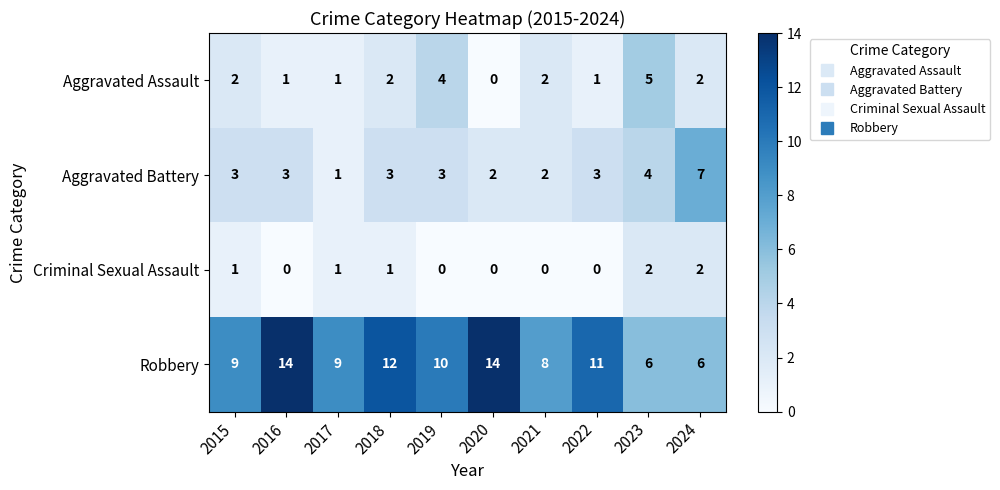

Which series has the widest spread of values?

Robbery